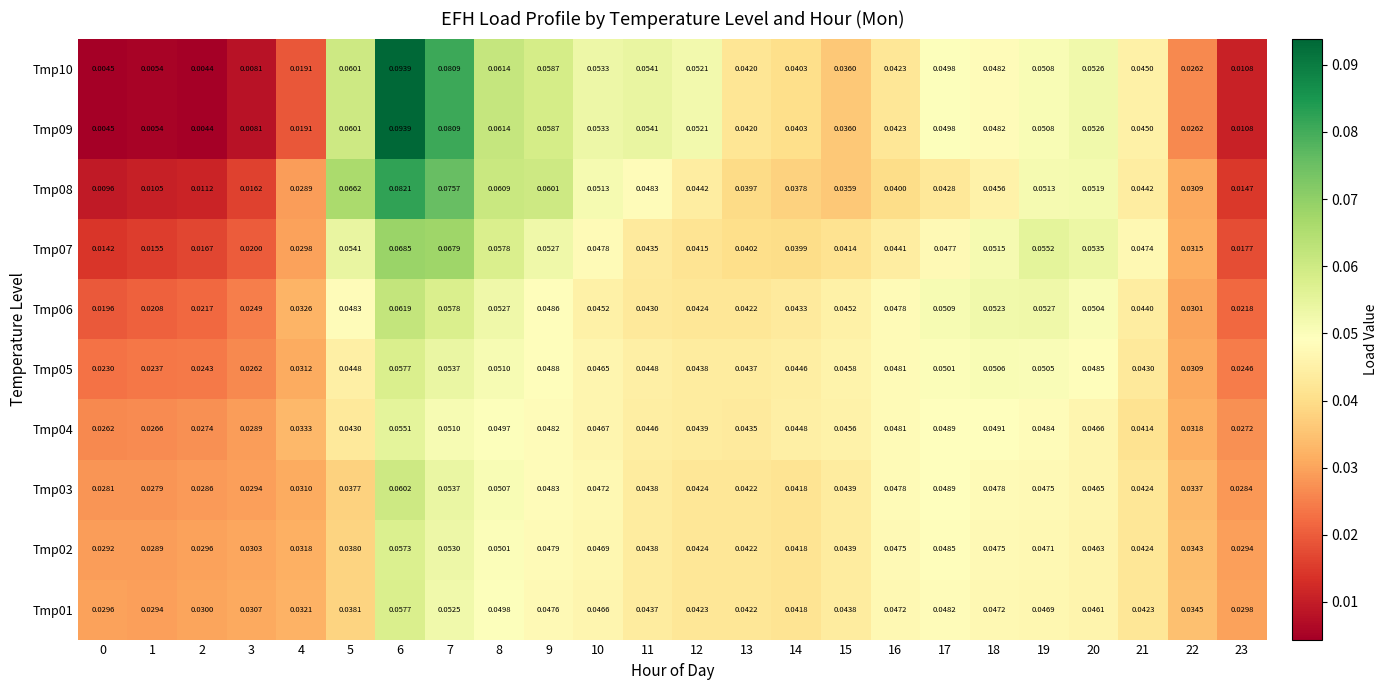

Is the value of Tmp04 at 0 greater than the value of Tmp07 at 13?

No